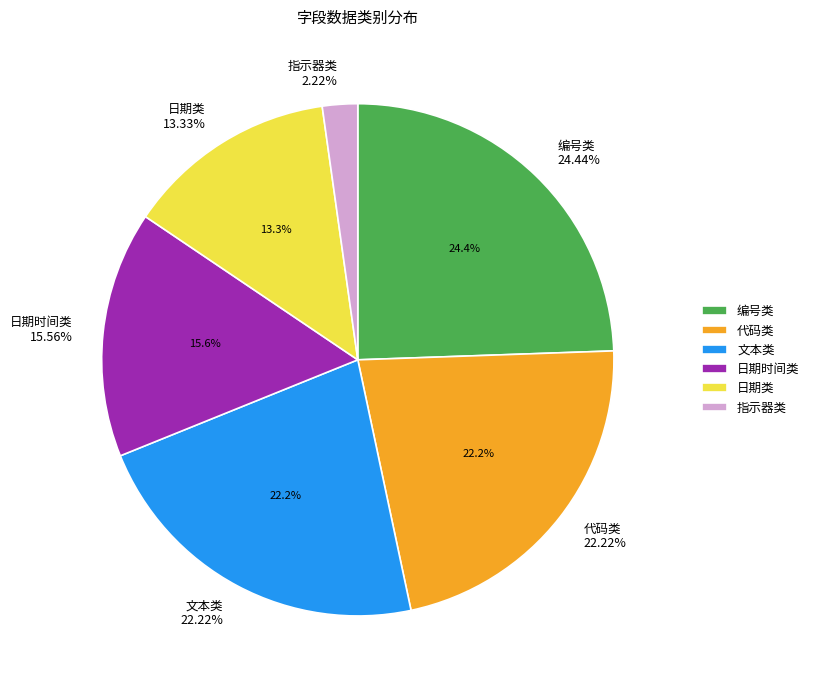

Count the number of slices in the pie.

6